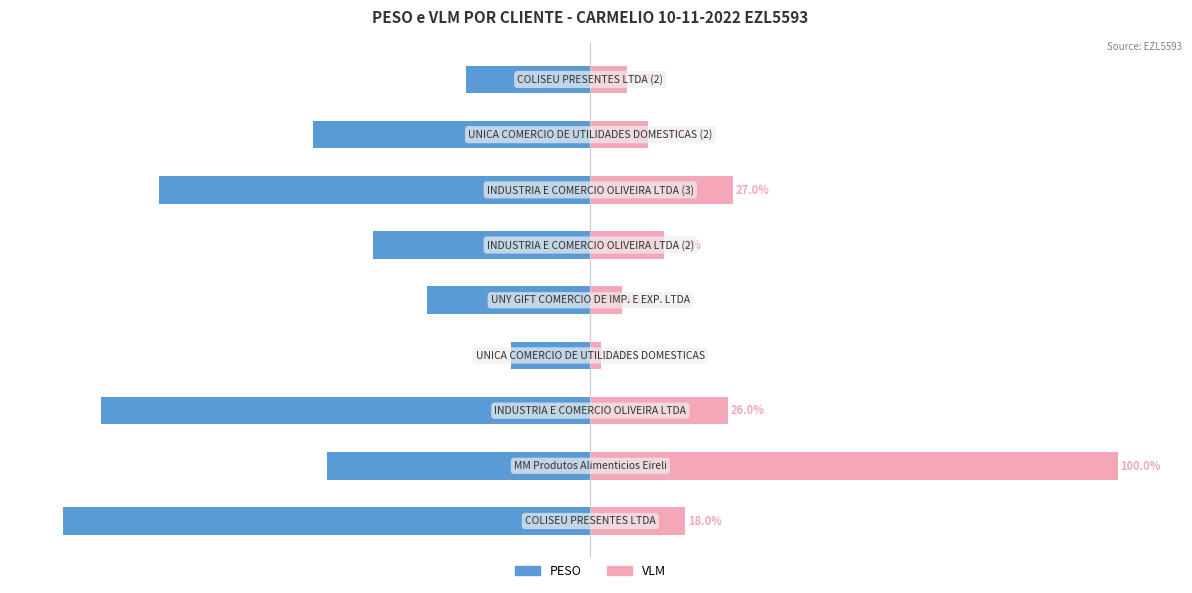

Between 7 and 8, which is larger?

8